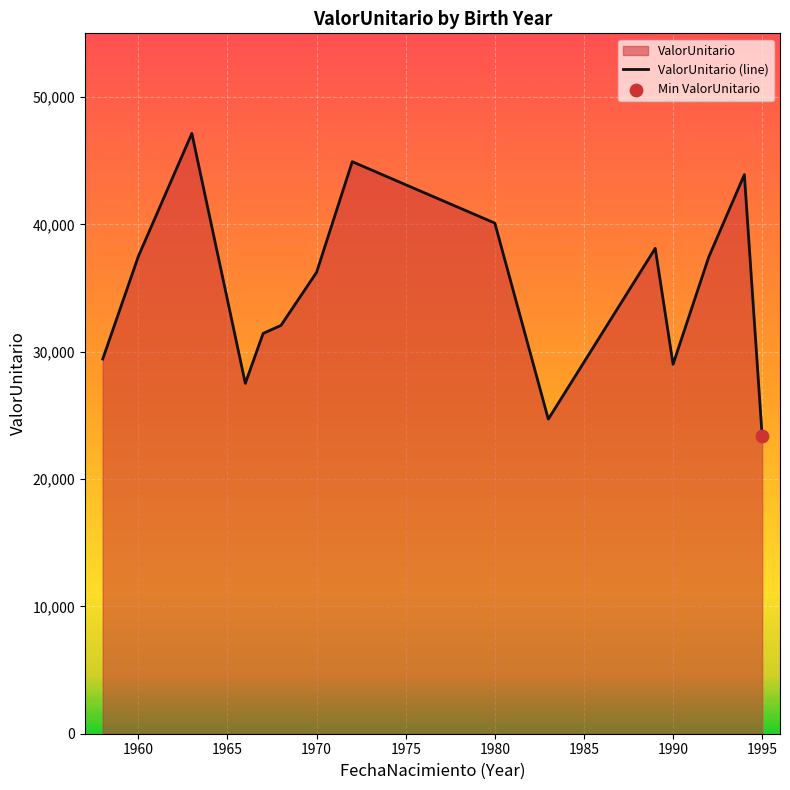

Which category has the lowest value across all series?

1995